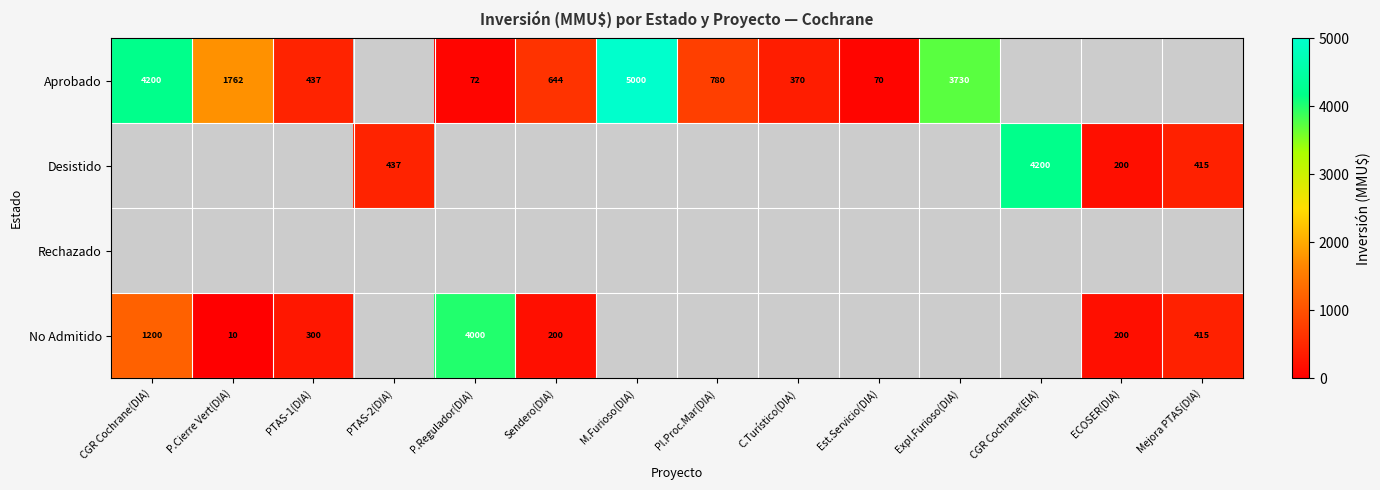

The value of Aprobado at Expl.Furioso(DIA) is 2218. True or false?

False